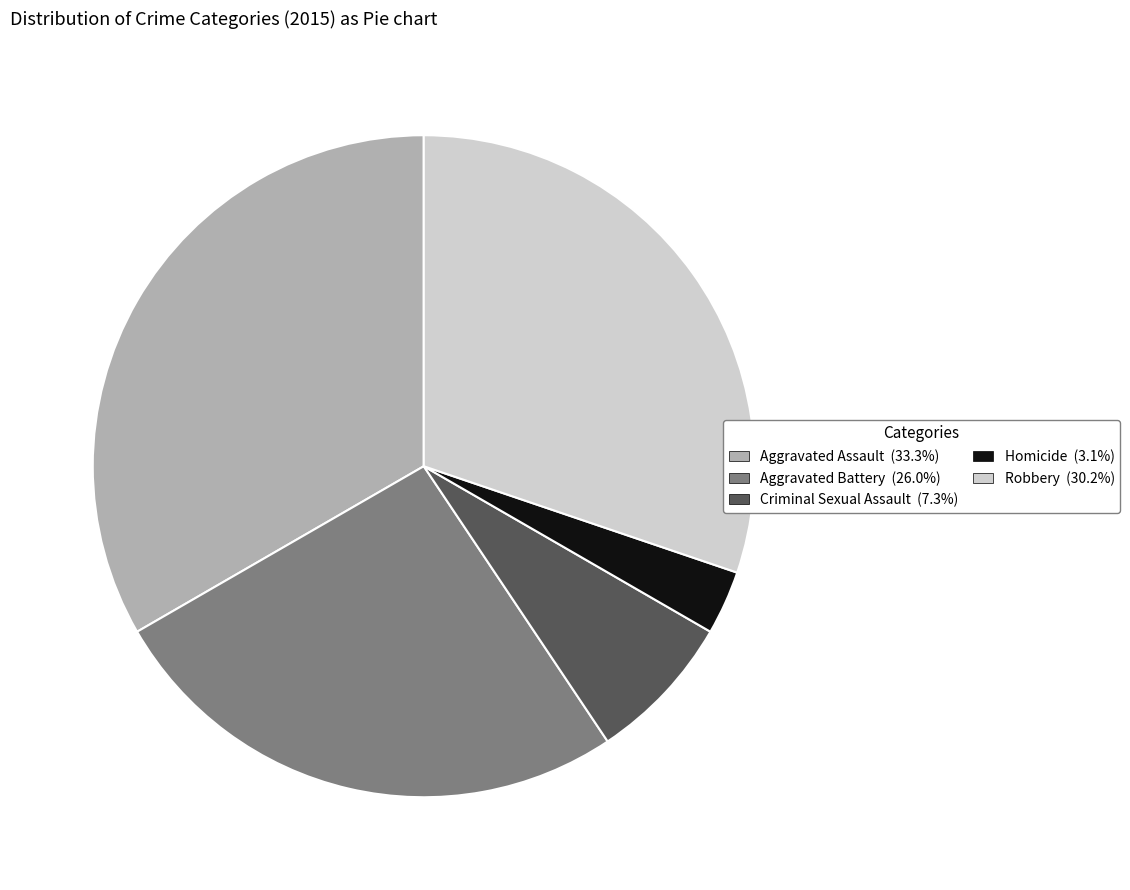

Which has a higher value, Criminal Sexual Assault or Homicide?

Criminal Sexual Assault